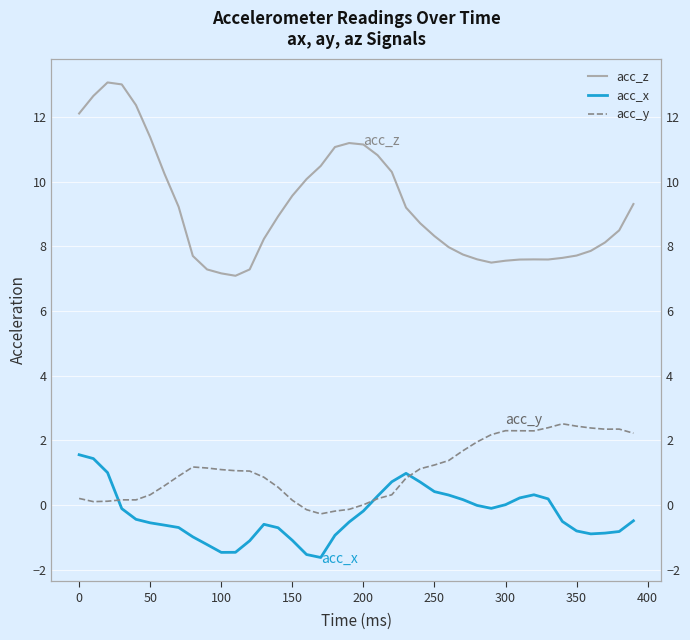

How many lines are shown in the chart?

3